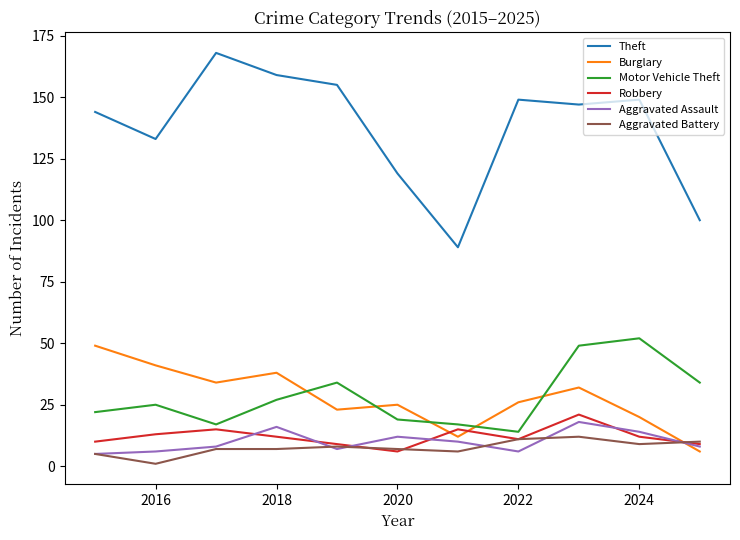

What is the lowest value of the Aggravated Assault series?

5